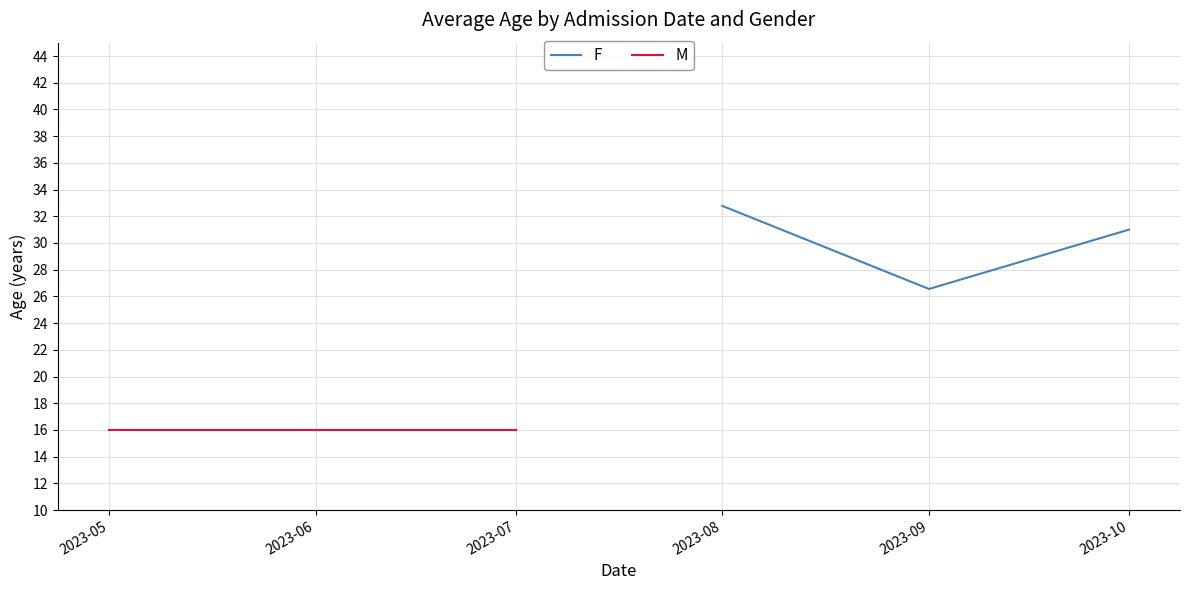

What is the highest value of the F series?

32.8